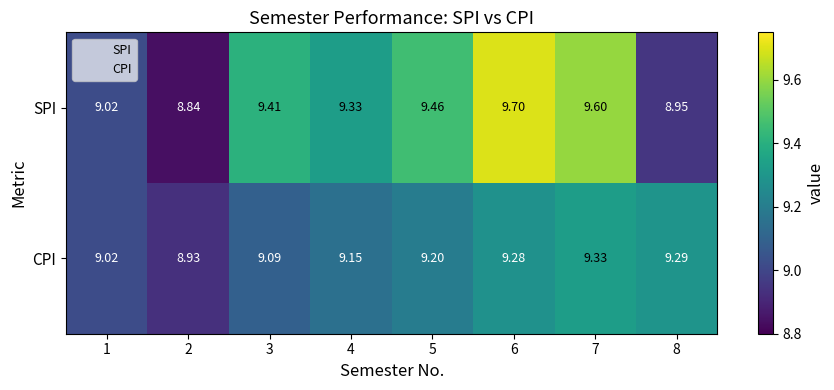

List the series in order of their peak value, highest first.

SPI, CPI